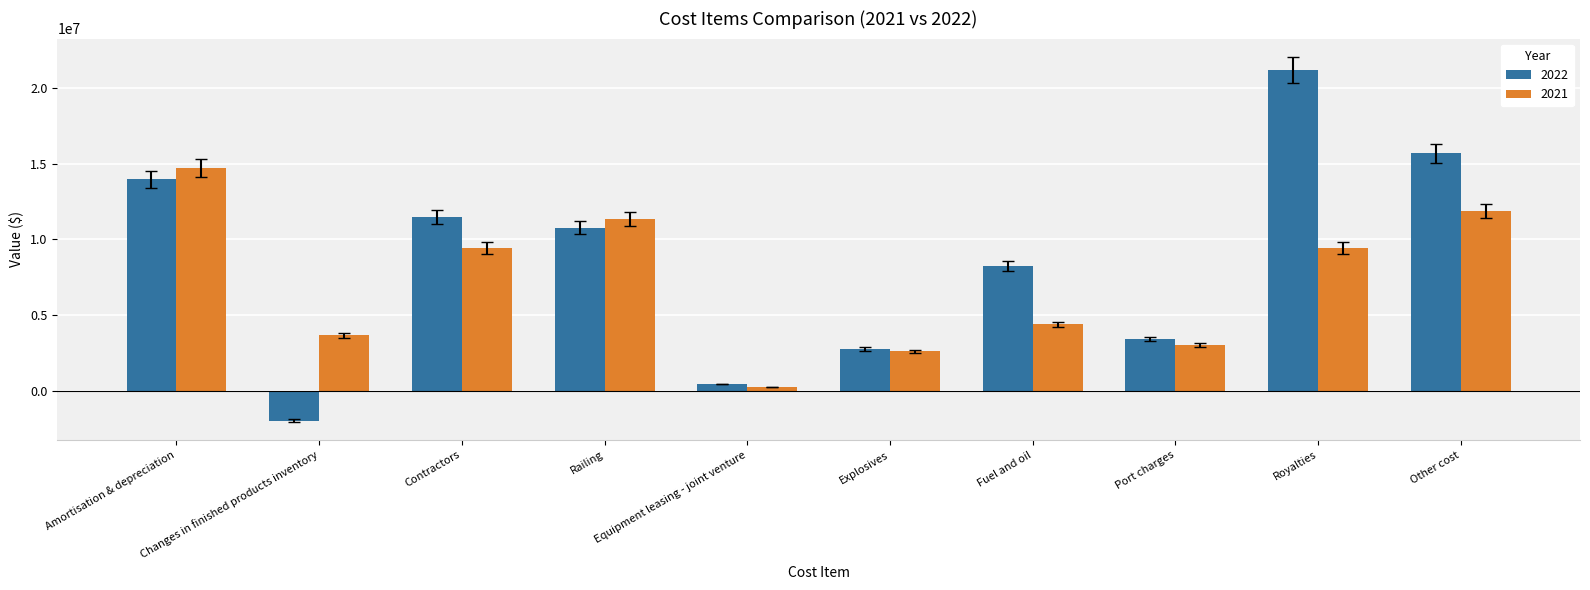

What are all the series names shown in the legend?

2022, 2021